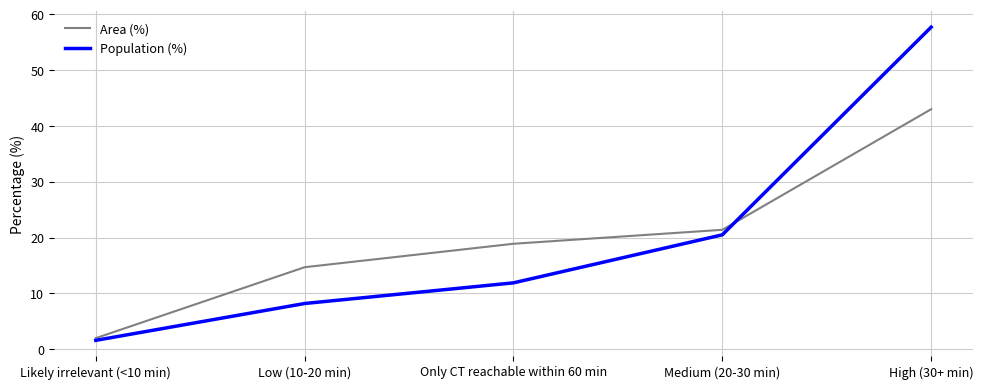

Which category has the highest value in the Population (%) series?

High (30+ min)